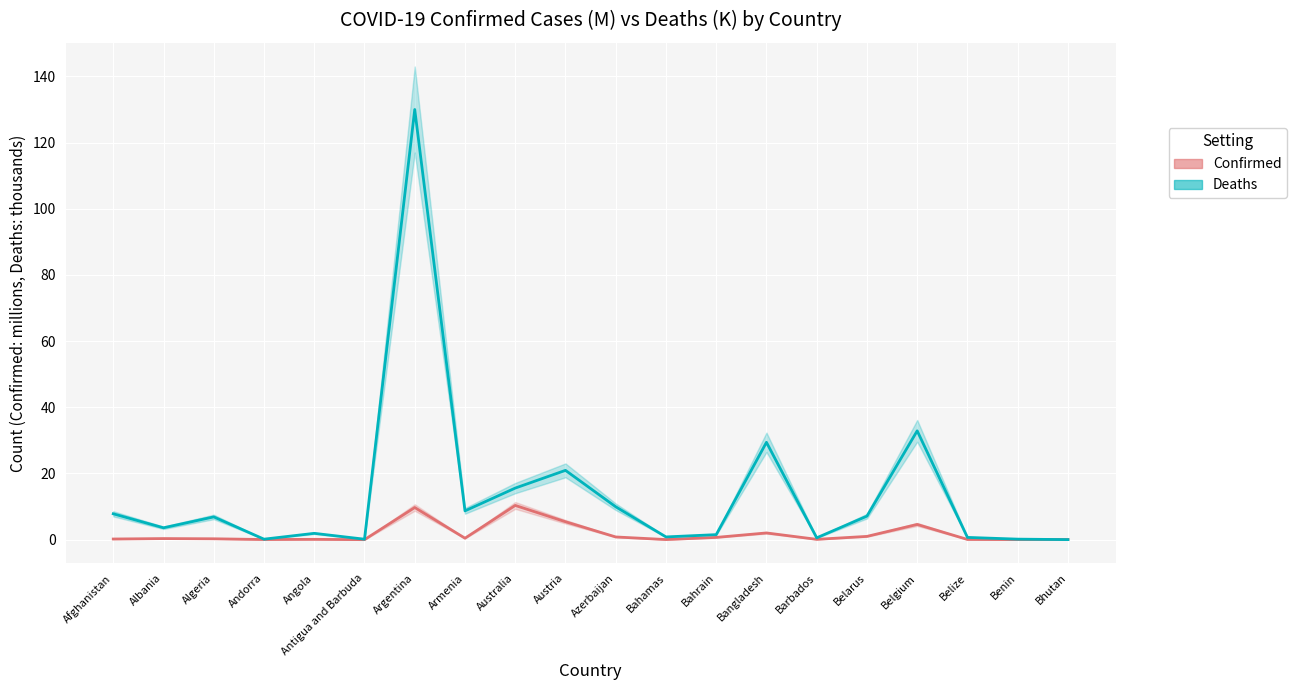

What is the total value across all series at Belize?

0.8